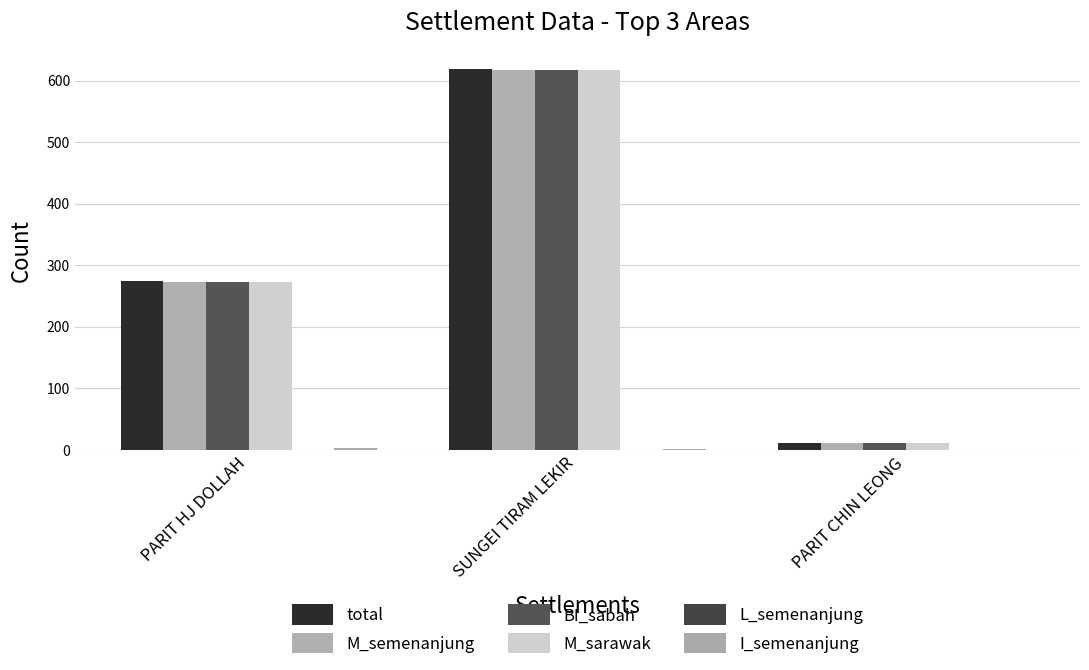

Which category has the lowest value in the M_semenanjung series?

PARIT CHIN LEONG